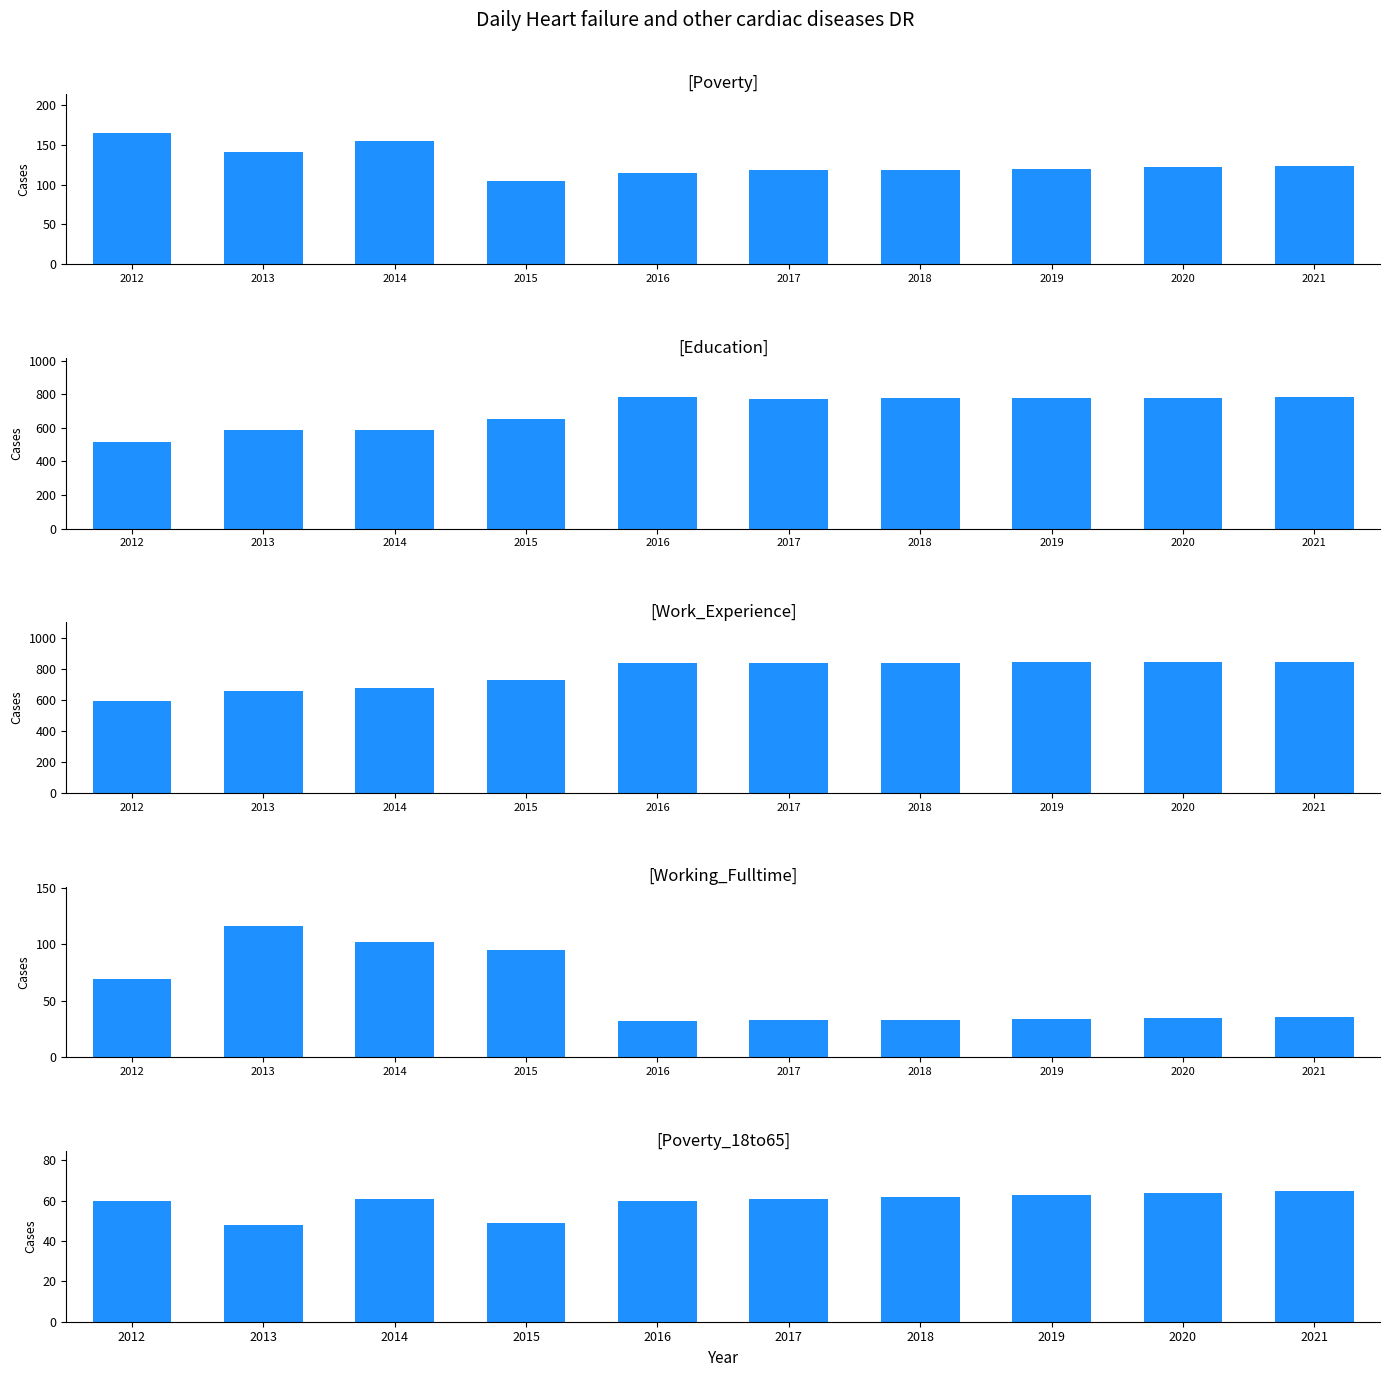

What are all the series names shown in the legend?

Poverty, Education, Work_Experience, Working_Fulltime, Poverty_18to65